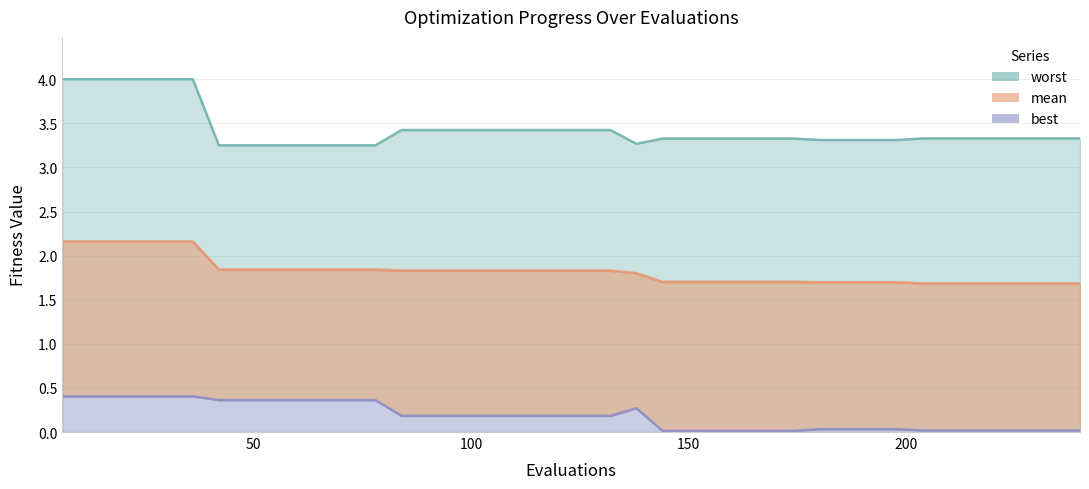

True or false: best and mean cross at least once.

False